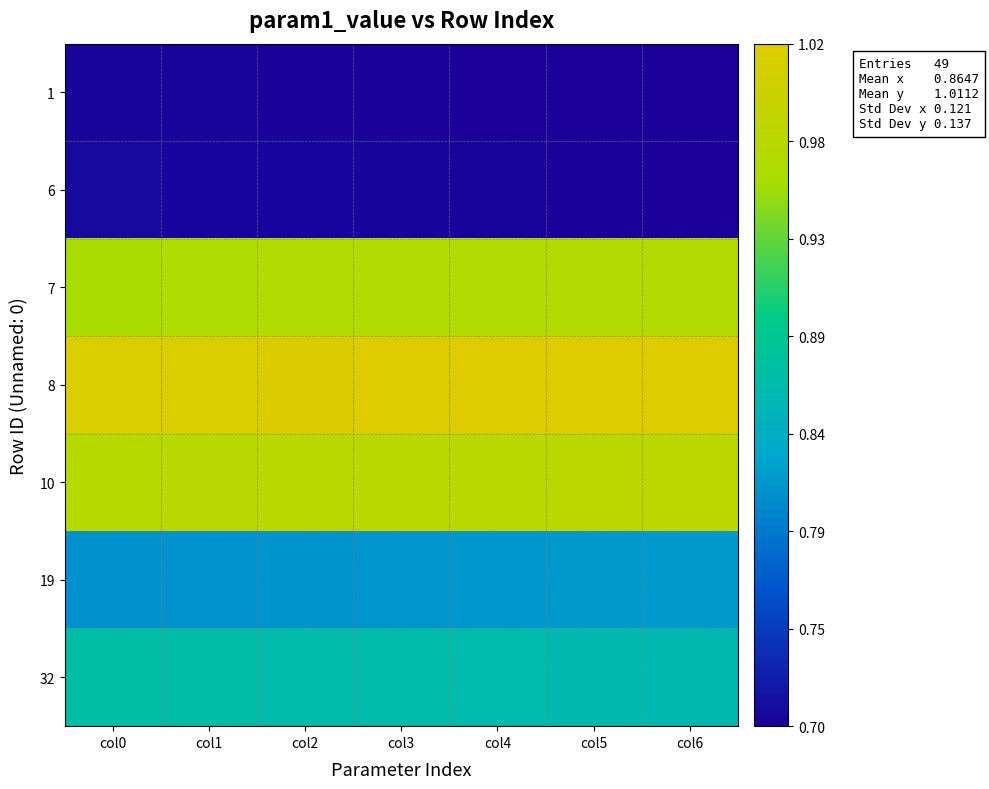

Which has a higher value, col0 or col3?

col0